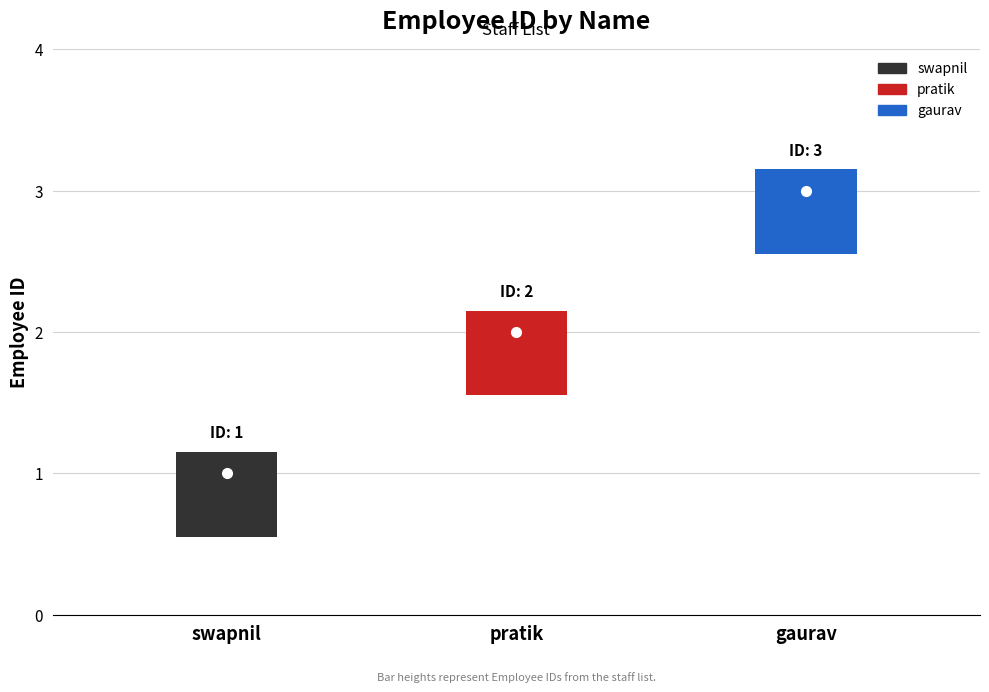

What is the value of the 1st point from the left?

1